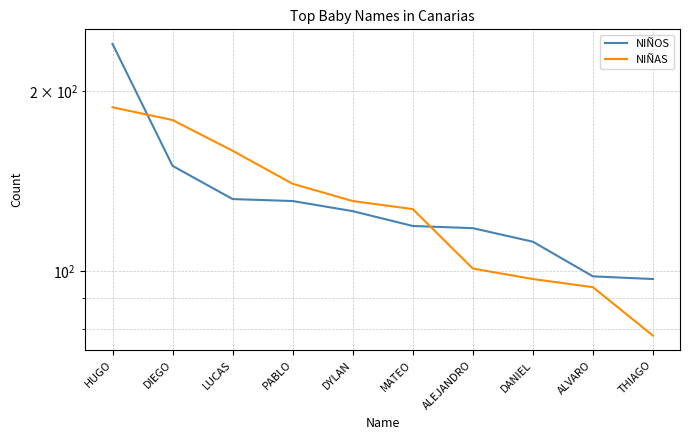

Does the chart display data point markers on the line(s)?

No